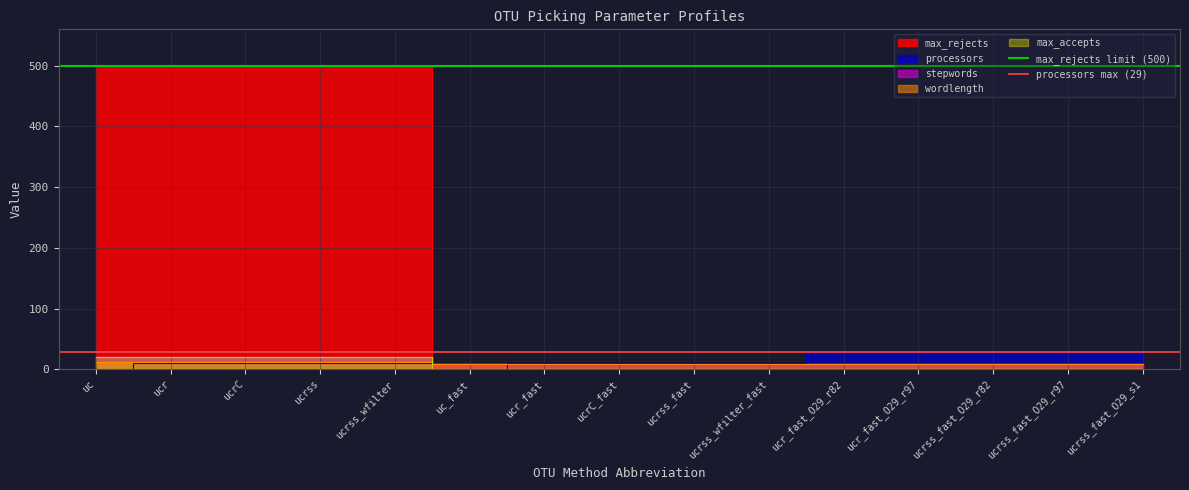

Does the chart have visible grid lines?

Yes